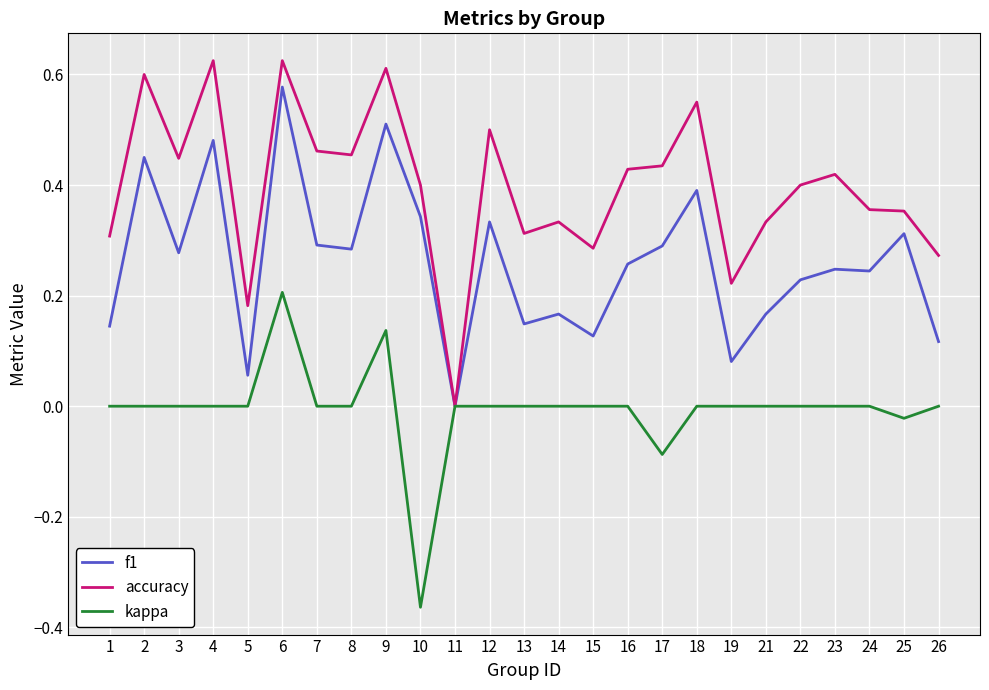

At which category does the chart reach its minimum across all series?

10